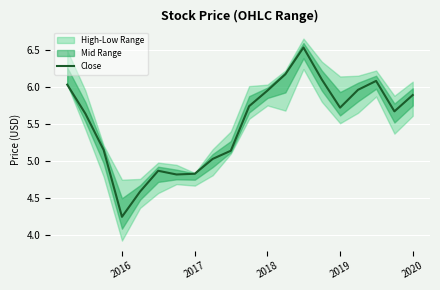

Is this an area chart (filled region under the line)?

No